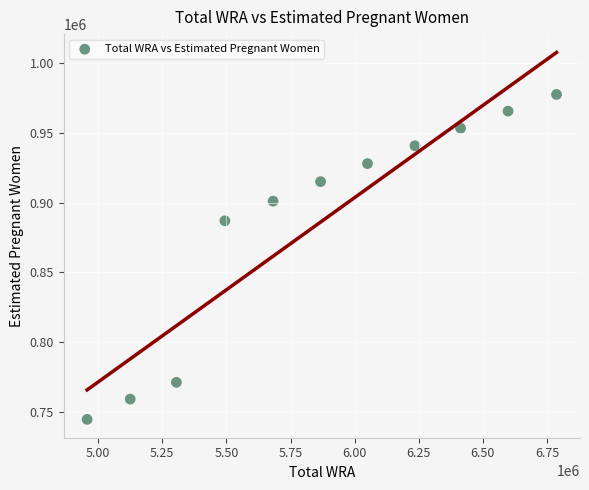

What Y value in the scatter plot is closest to 861126?

886979.0